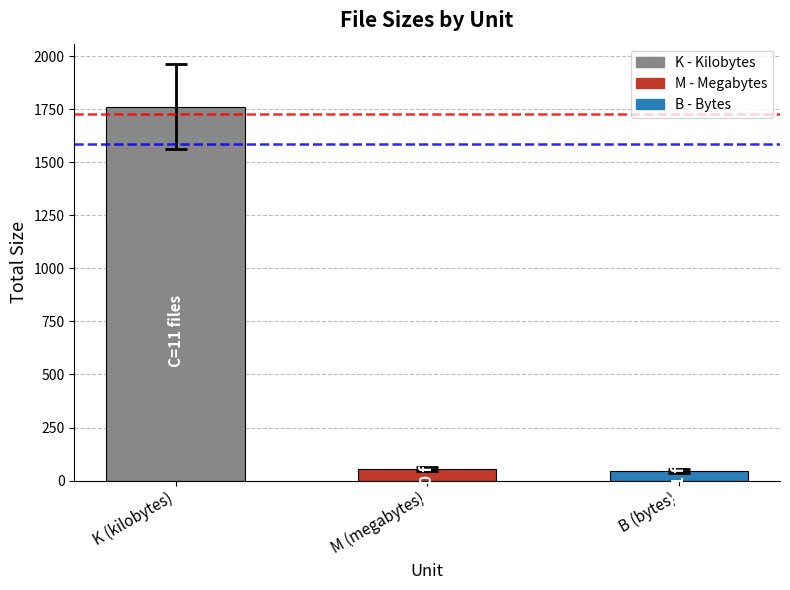

How many series are shown in this chart?

1